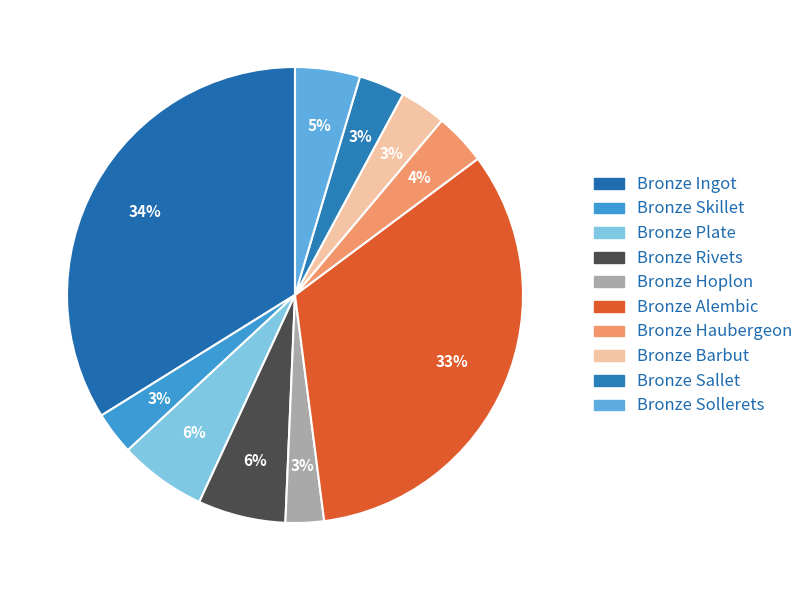

What percentage is the Bronze Plate slice, to the nearest percent?

6%